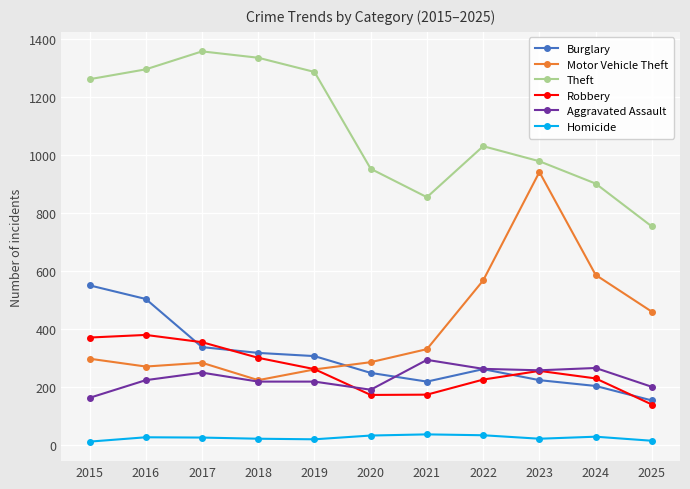

What is the average value of the Burglary series?

304